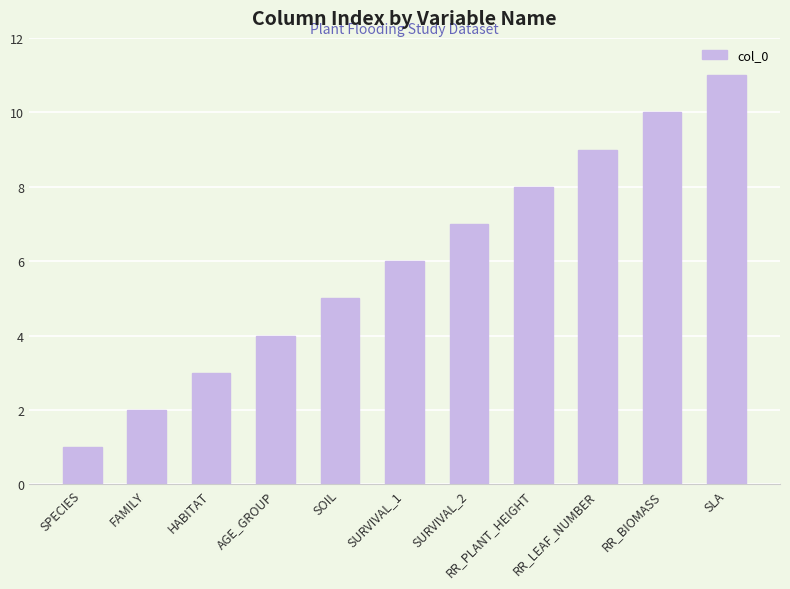

What is the change in value from SOIL to RR_BIOMASS?

+5